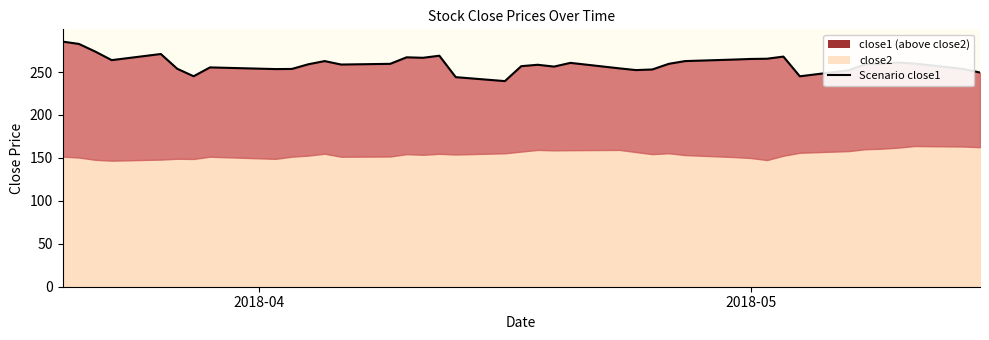

What is the difference between the second highest and second lowest values?

38.7